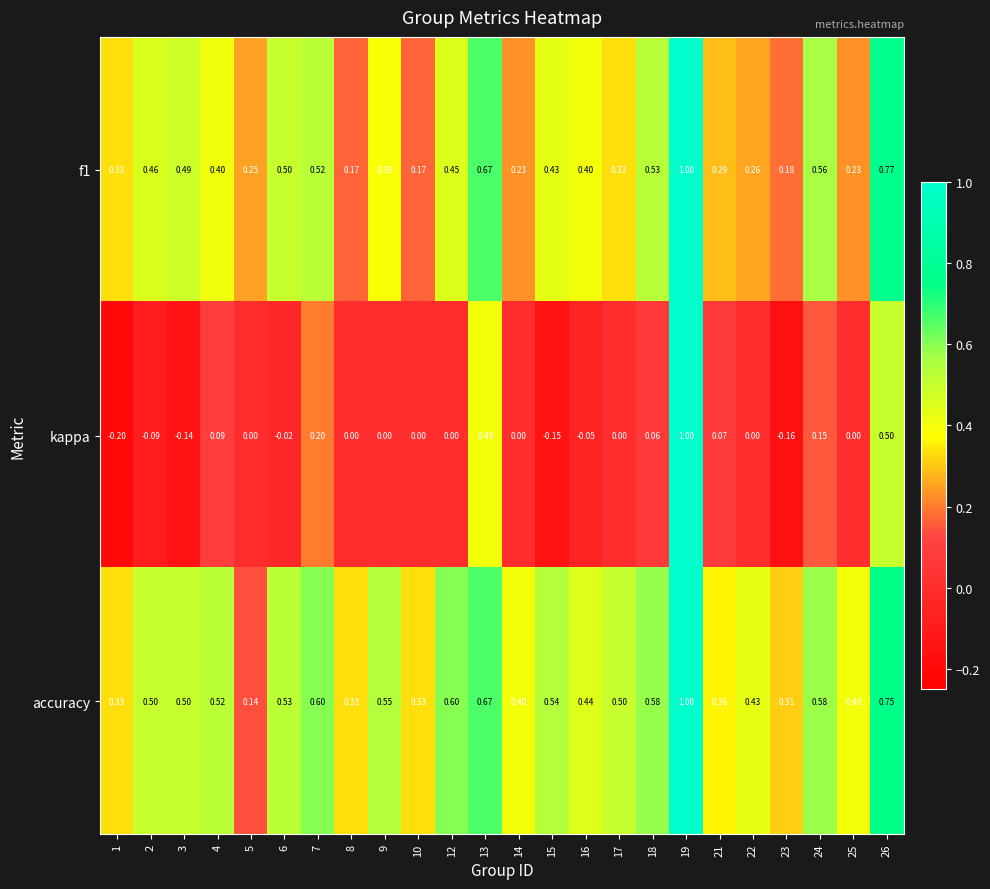

What is the minimum value shown in the chart?

-0.2